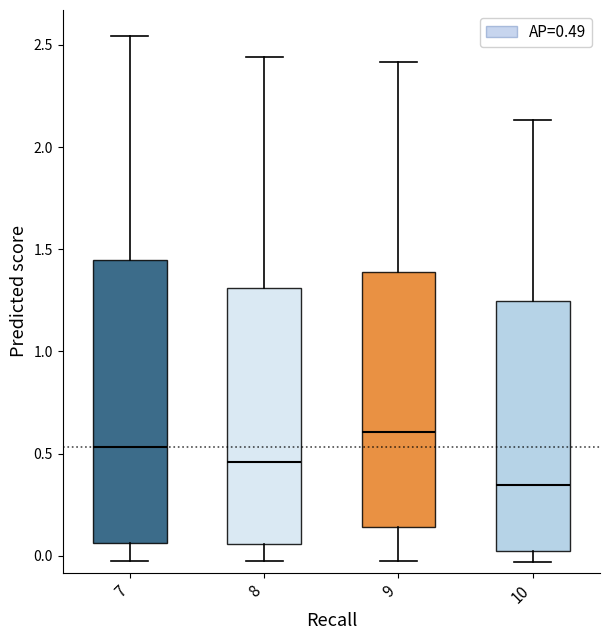

Where is the lower edge of the box at x = 10 on the y-axis? The values are not printed on the chart, so give them approximately, as read against the axis.

0.00